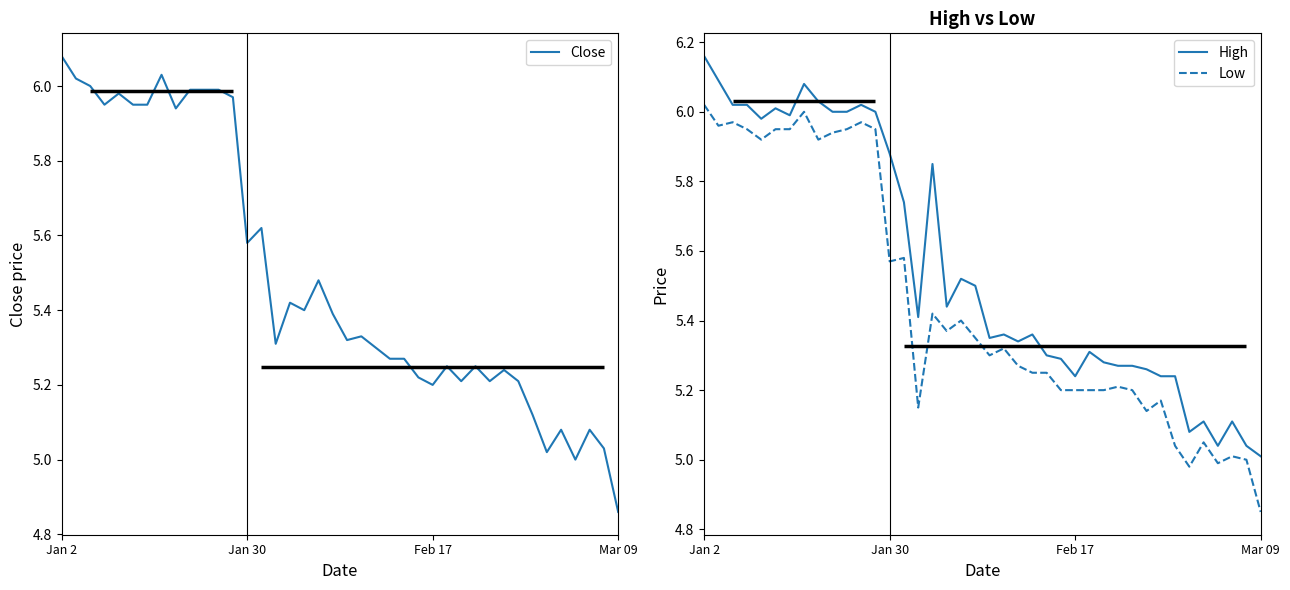

List the series in order of their peak value, highest first.

High, Close, Low